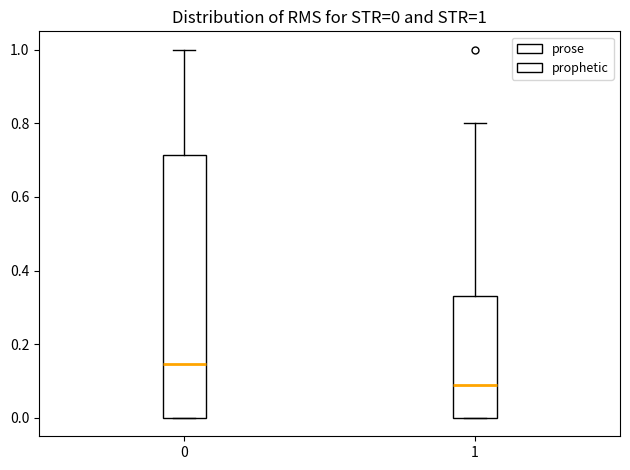

Comparing the boxes themselves (not the whiskers), which one is the tallest?

0